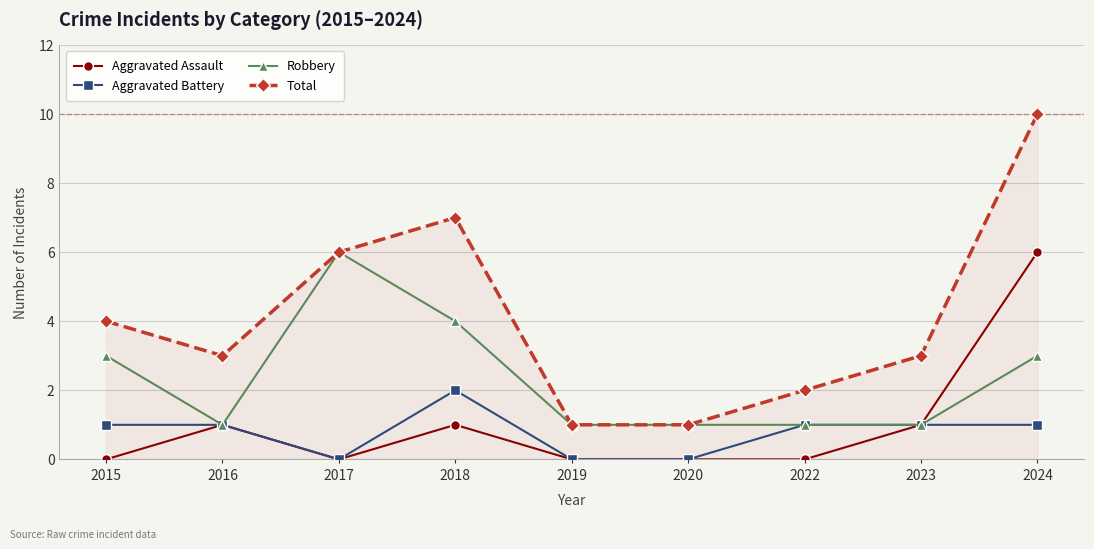

Where is the first local minimum for Robbery?

2016